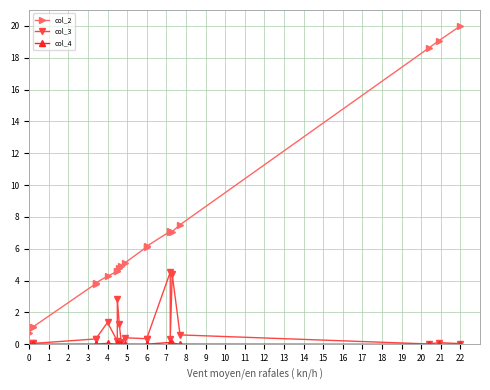

At which category does col_3 reach its first local valley?

4